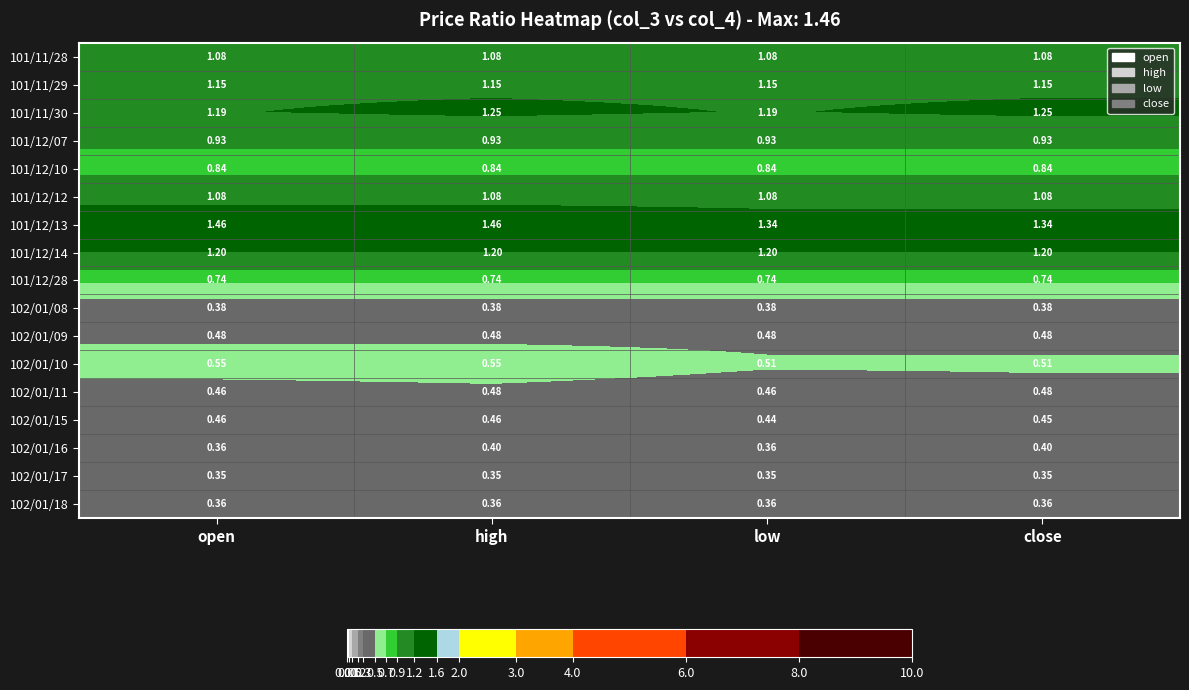

At which category is the sum across all series the highest?

high